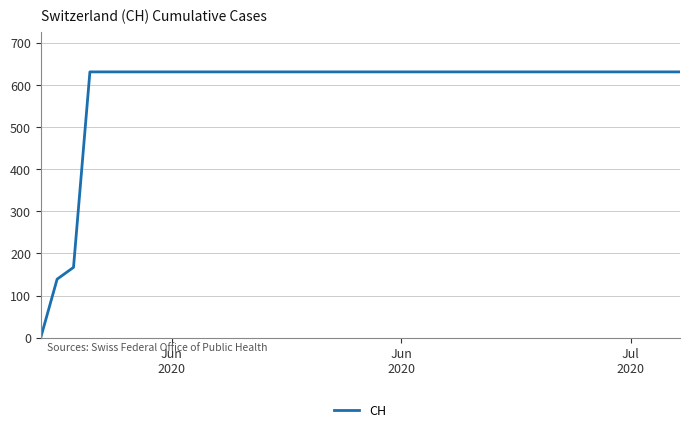

What is the average value?

591